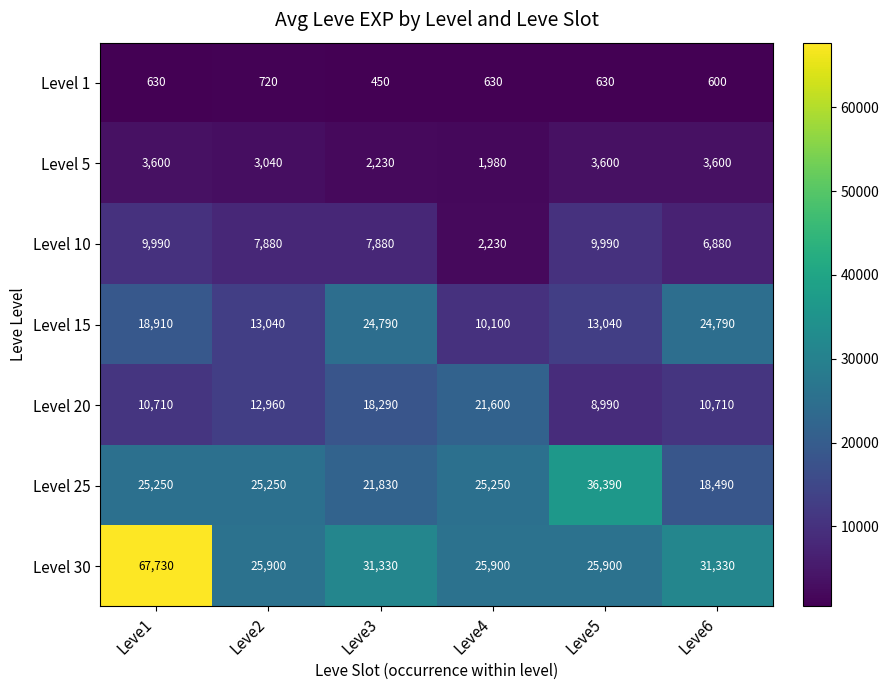

Which series has the widest spread of values?

Level 30